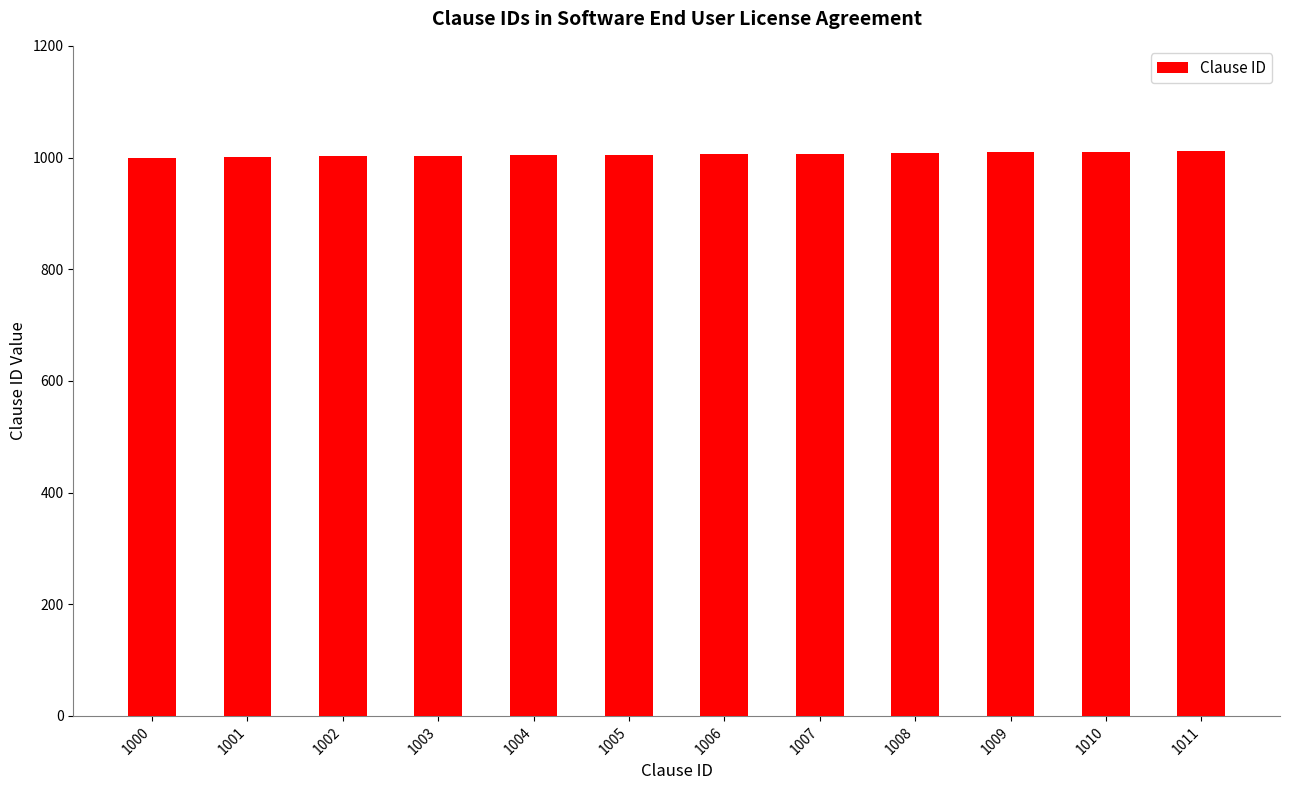

What is the sum of all values?

12066